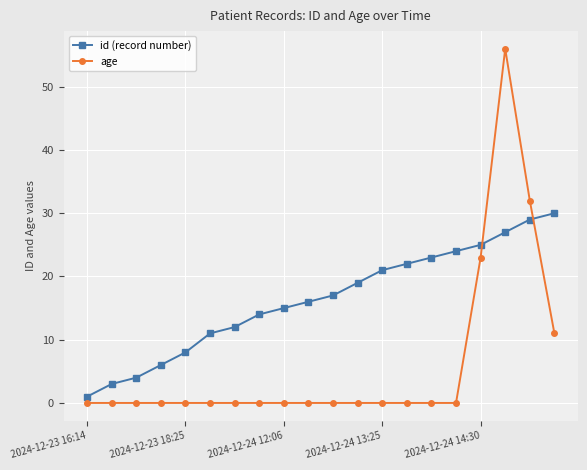

Which series ends up on top after the final intersection of id (record number) and age?

id (record number)